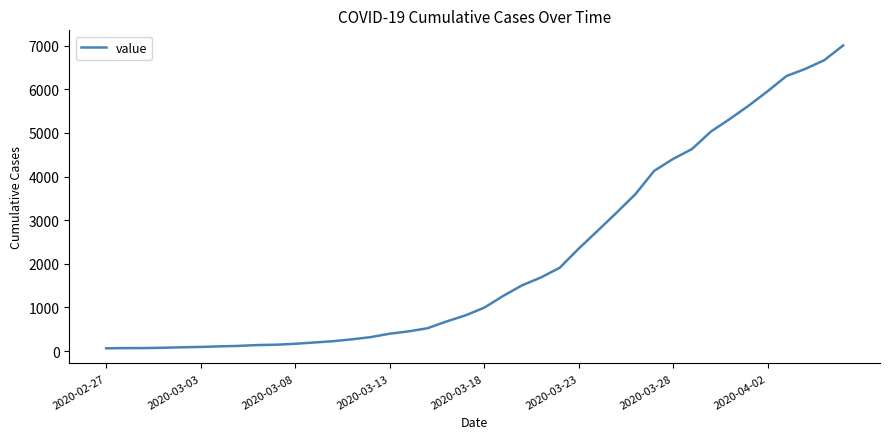

How many values are below 993?

20